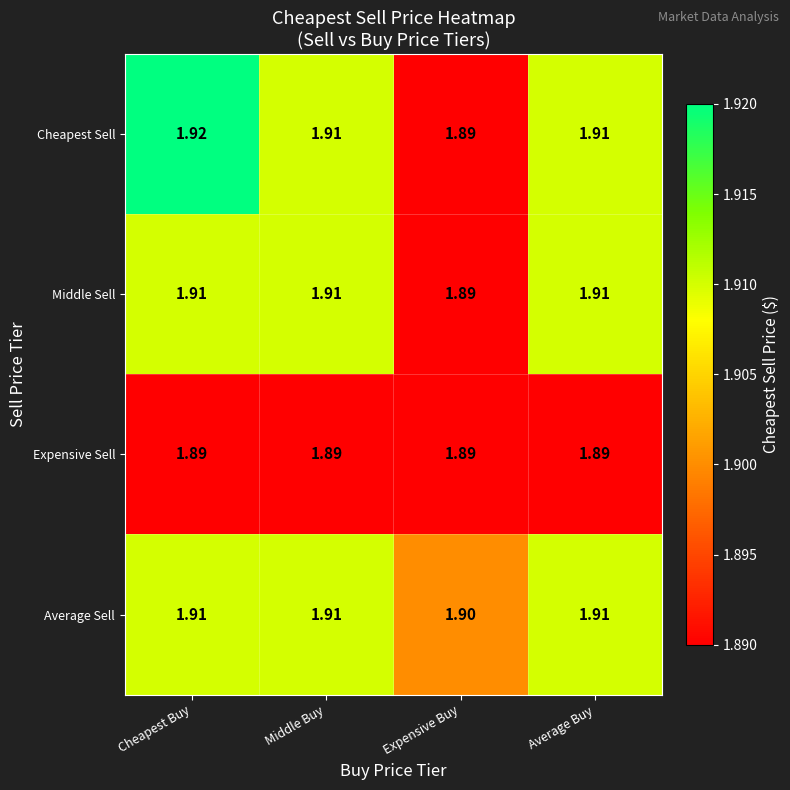

At which category is the sum across all series the highest?

Cheapest Buy